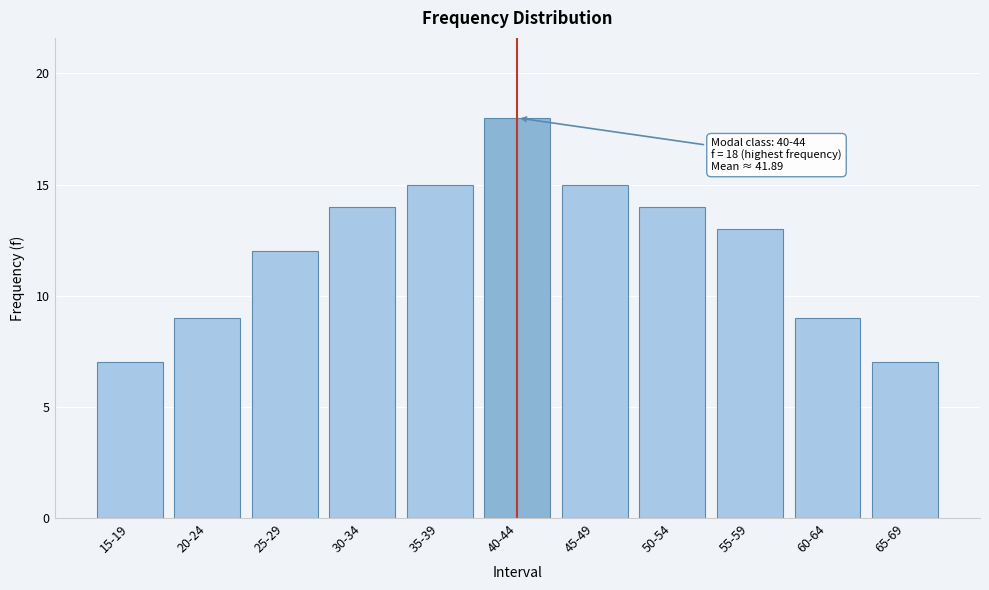

Reading left to right, transcribe all the data shown in this chart.

7	9	12	14	15	18	15	14	13	9	7